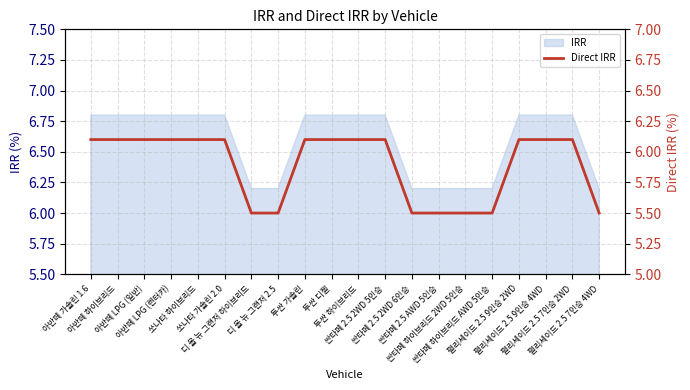

Reading right to left, transcribe all the data shown in this chart.

팰리세이드 2.5 7인승 4WD=5.5	팰리세이드 2.5 7인승 2WD=6.1	팰리세이드 2.5 9인승 4WD=6.1	팰리세이드 2.5 9인승 2WD=6.1	싼타페 하이브리드 AWD 5인승=5.5	싼타페 하이브리드 2WD 5인승=5.5	싼타페 2.5 AWD 5인승=5.5	싼타페 2.5 2WD 6인승=5.5	싼타페 2.5 2WD 5인승=6.1	투싼 하이브리드=6.1	투싼 디젤=6.1	투싼 가솔린=6.1	디 올 뉴 그랜저 2.5=5.5	디 올 뉴 그랜저 하이브리드=5.5	쏘나타 가솔린 2.0=6.1	쏘나타 하이브리드=6.1	아반떼 LPG (렌터카)=6.1	아반떼 LPG (일반)=6.1	아반떼 하이브리드=6.1	아반떼 가솔린 1.6=6.1